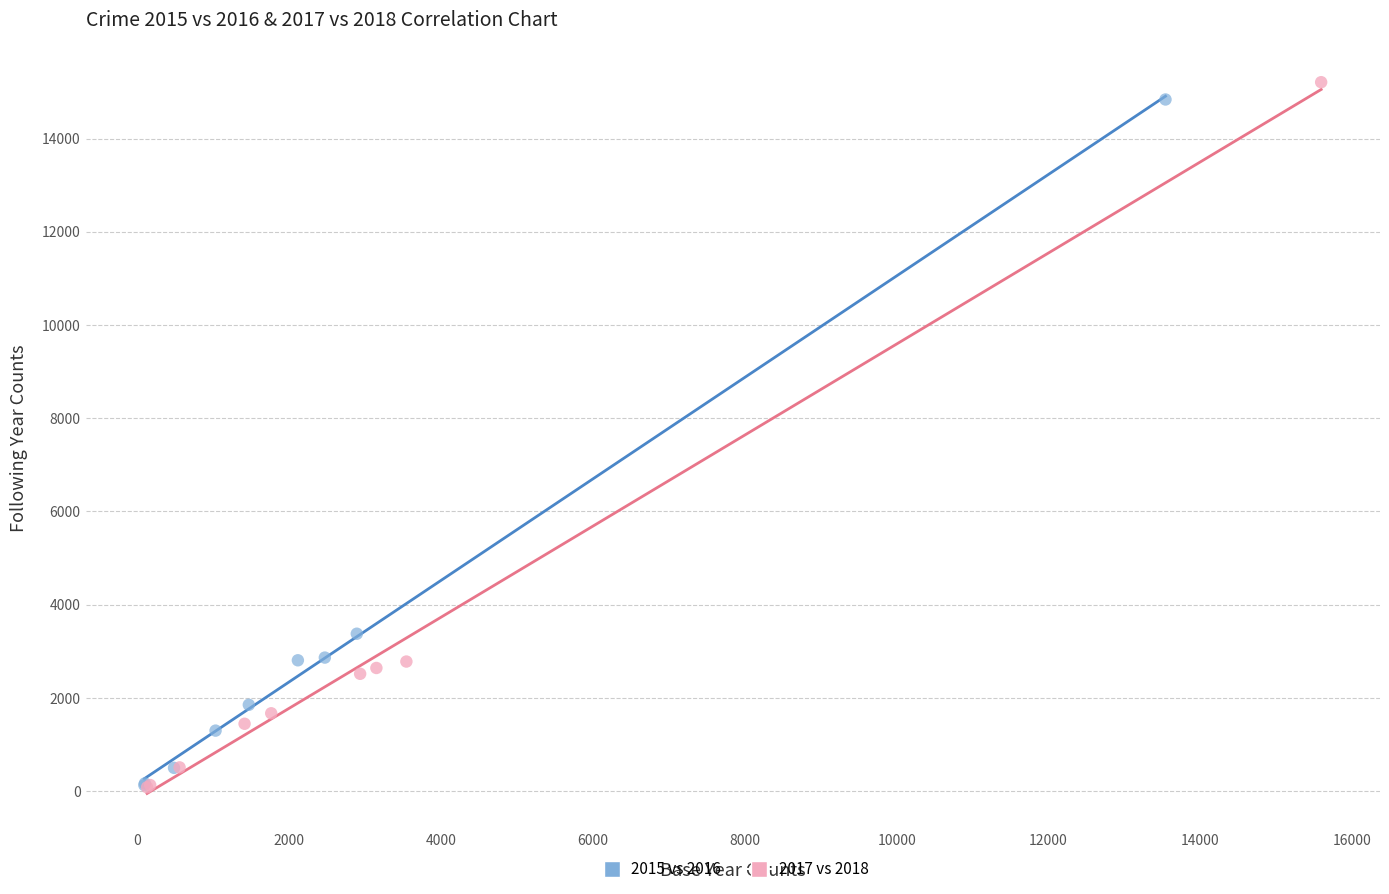

What are all the series names shown in the legend?

2015 vs 2016, 2017 vs 2018